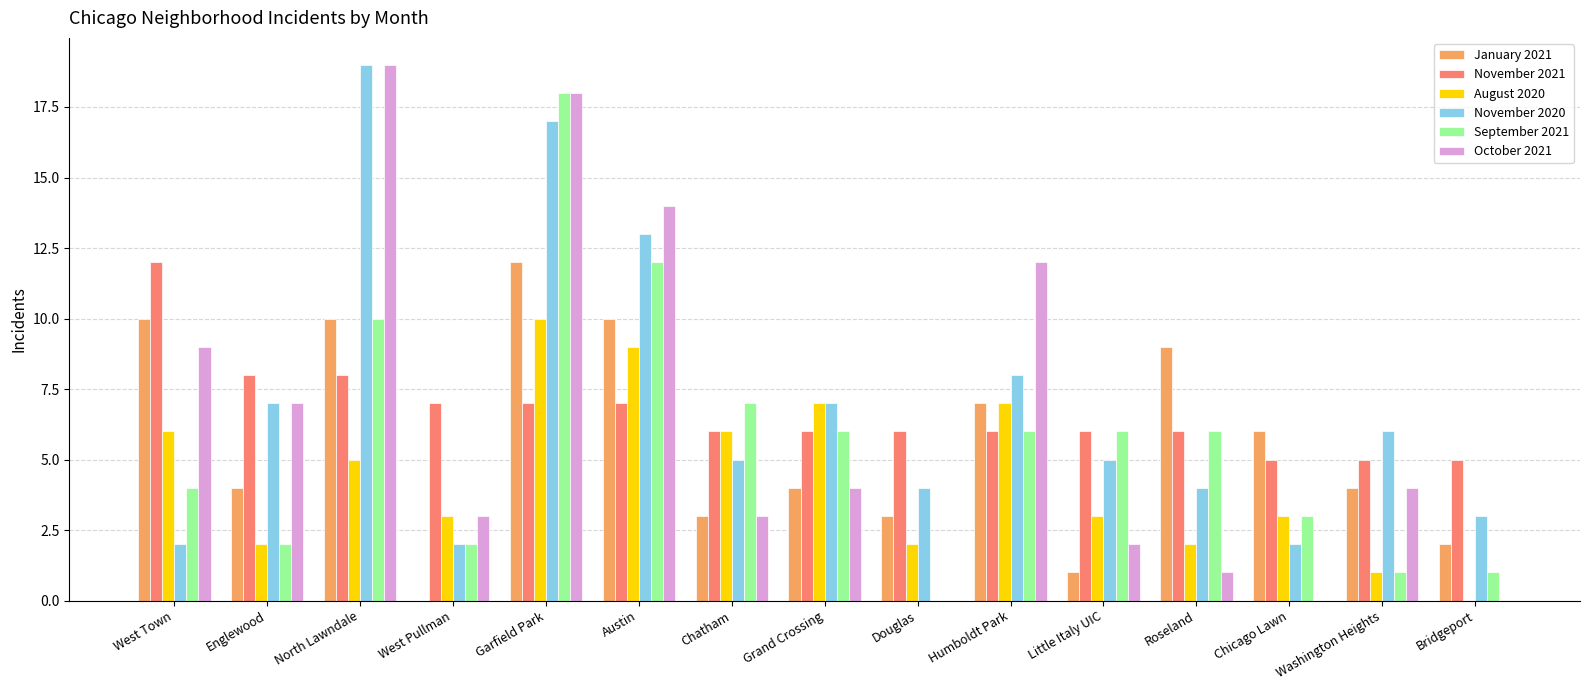

The September 2021 series shows 2 at West Pullman. True or false?

True